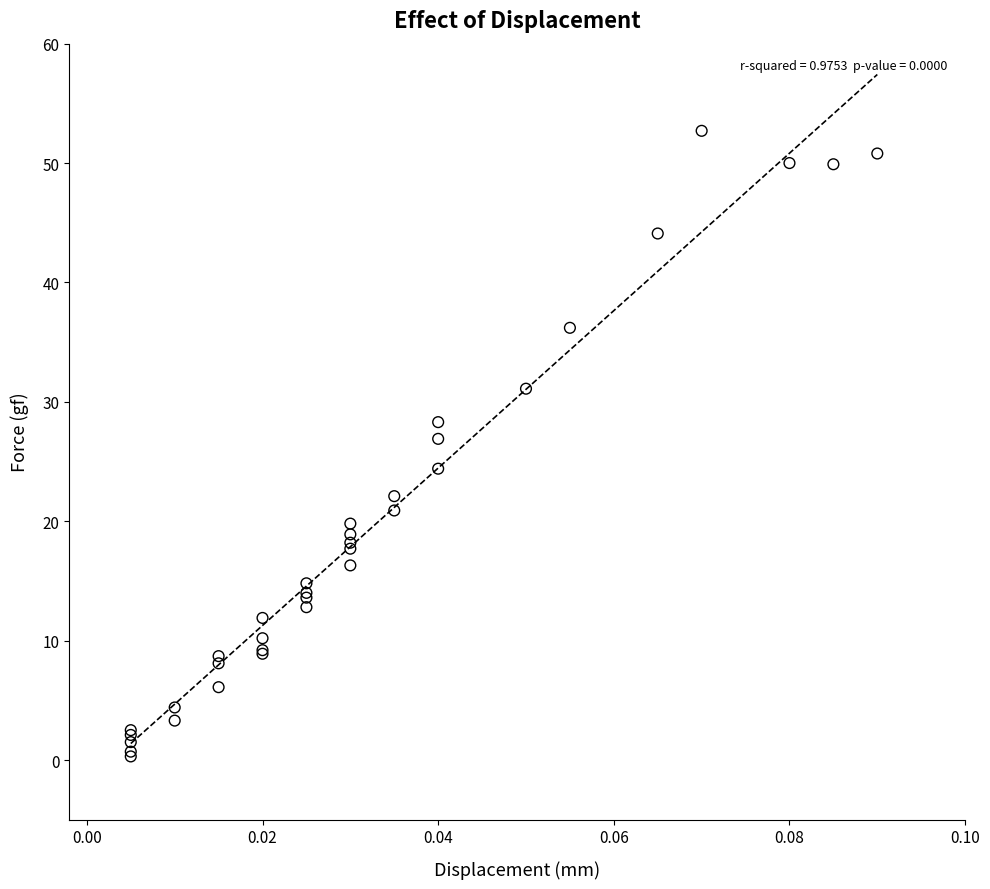

What Y value in the scatter plot is closest to 26?

26.9